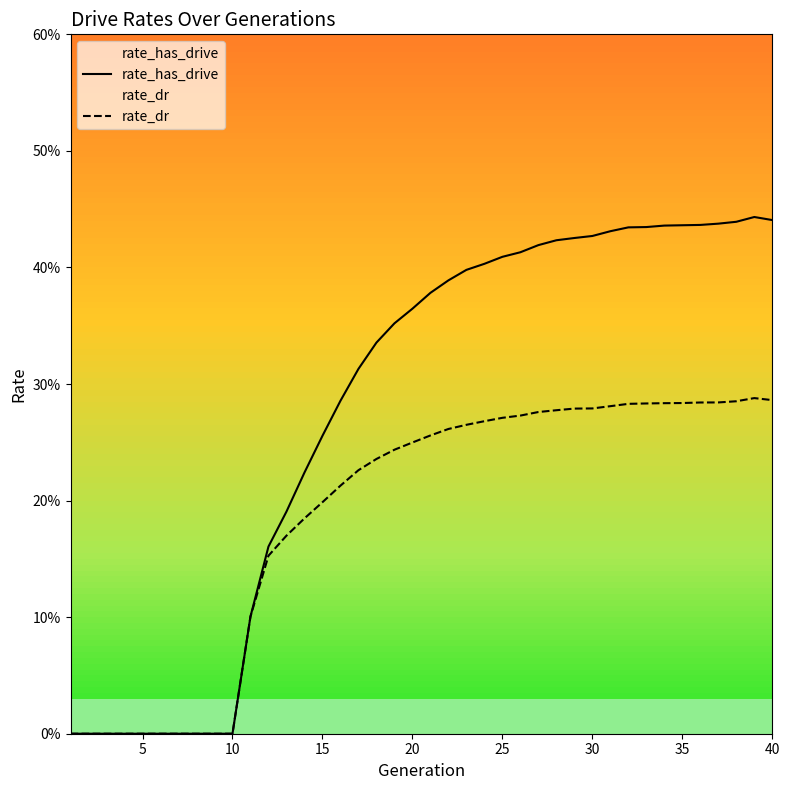

What is the sum of the rate_has_drive values at 13 and 10?

0.2